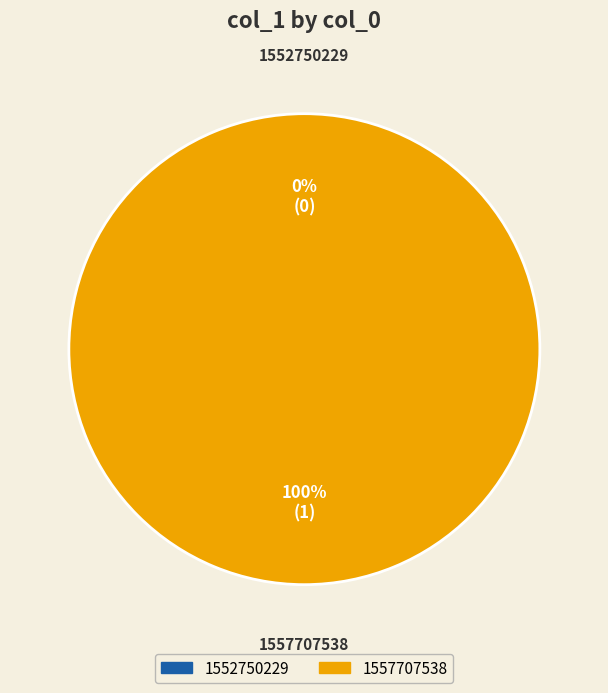

The 1557707538 slice represents 100% of the pie. True or false?

True